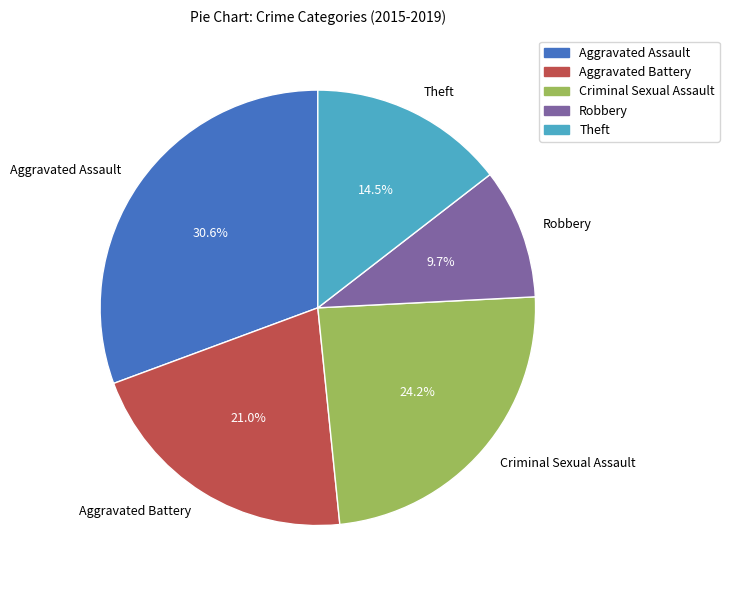

What is the total percentage of Aggravated Assault and Criminal Sexual Assault?

54.8%